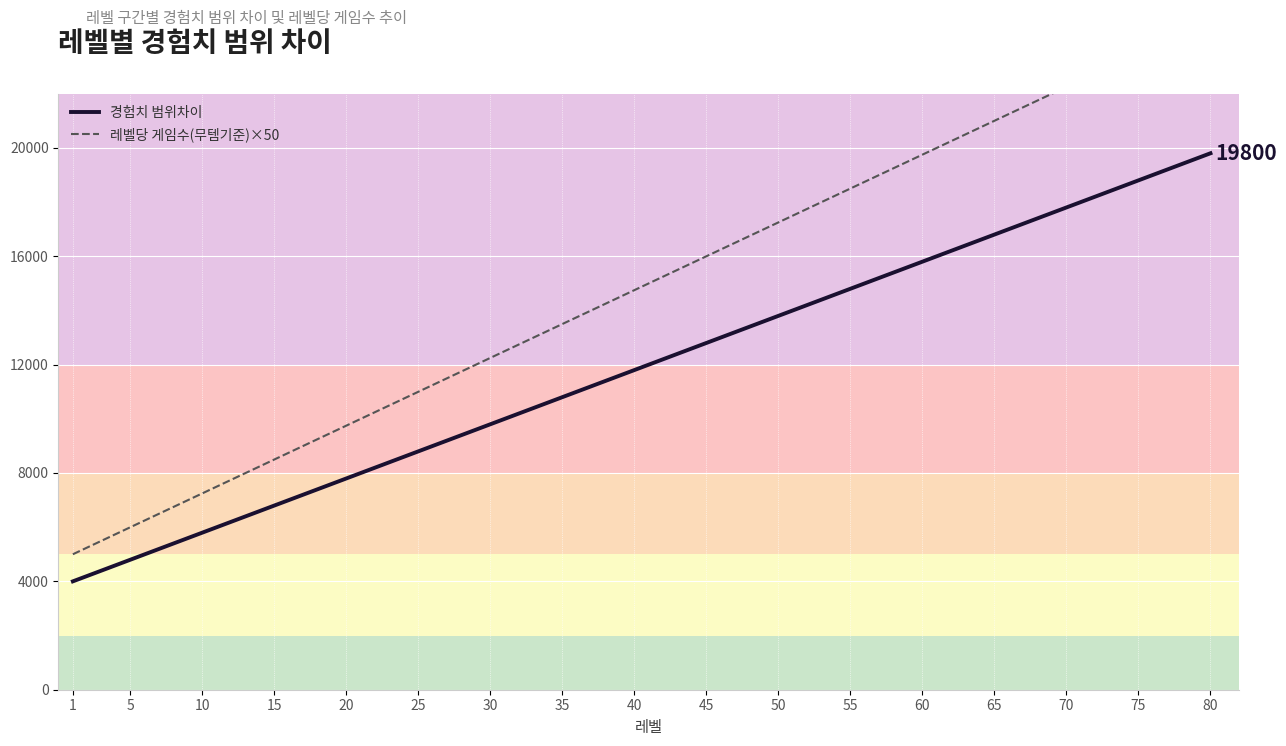

At 50, list the series in order from smallest to largest.

경험치 범위차이, 레벨당 게임수(무템기준)×50